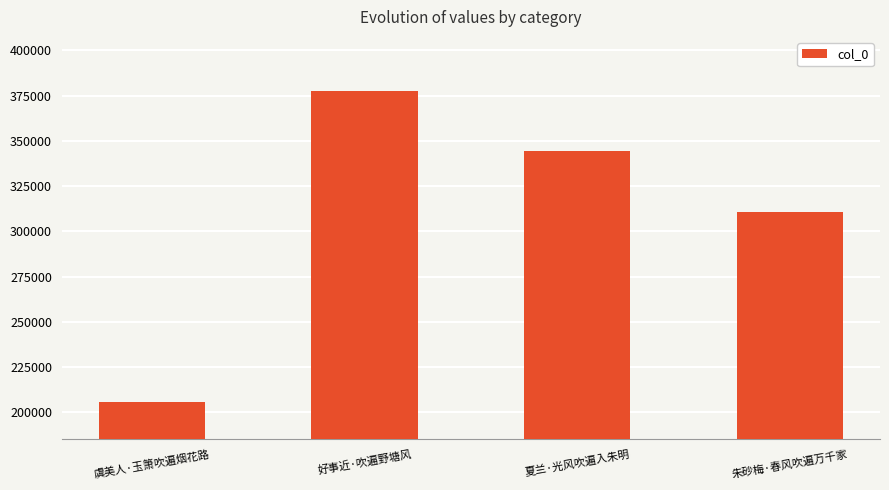

What is the average value?

309484